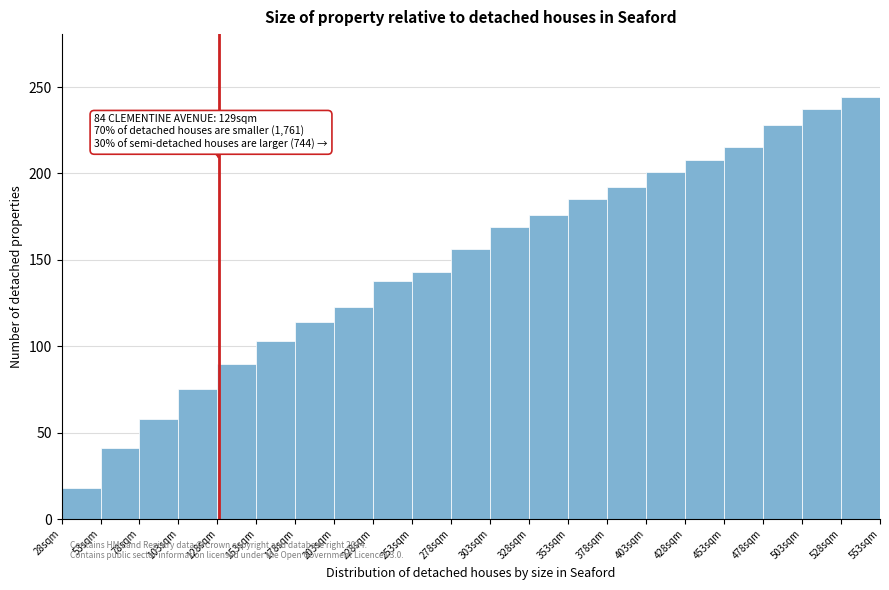

Over which range of the x-axis is the bar tallest?

528 to 553